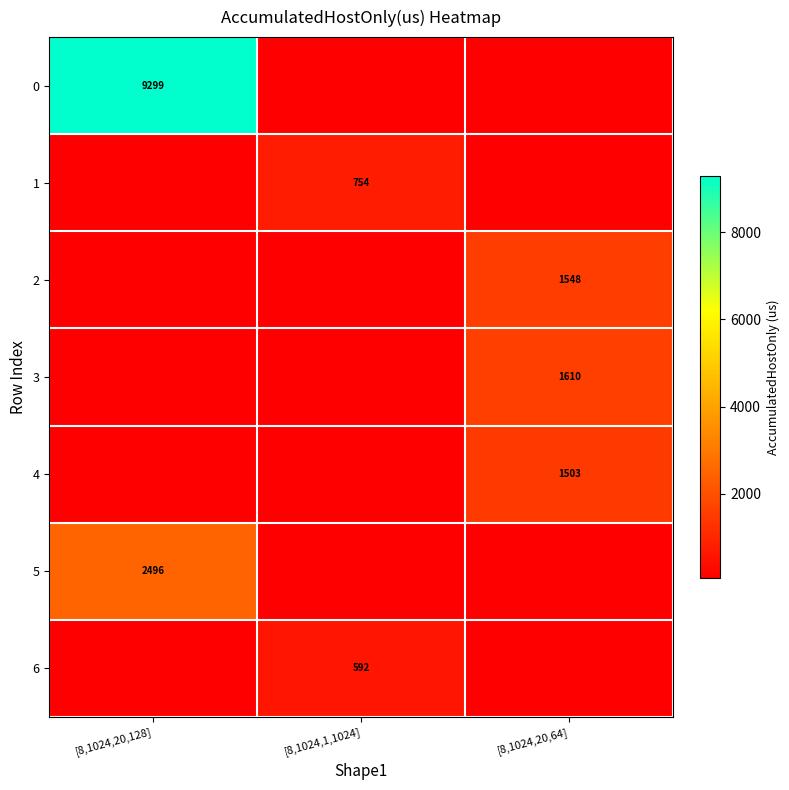

Is the value of 5 at [8,1024,1,1024] greater than the value of 2 at [8,1024,1,1024]?

No